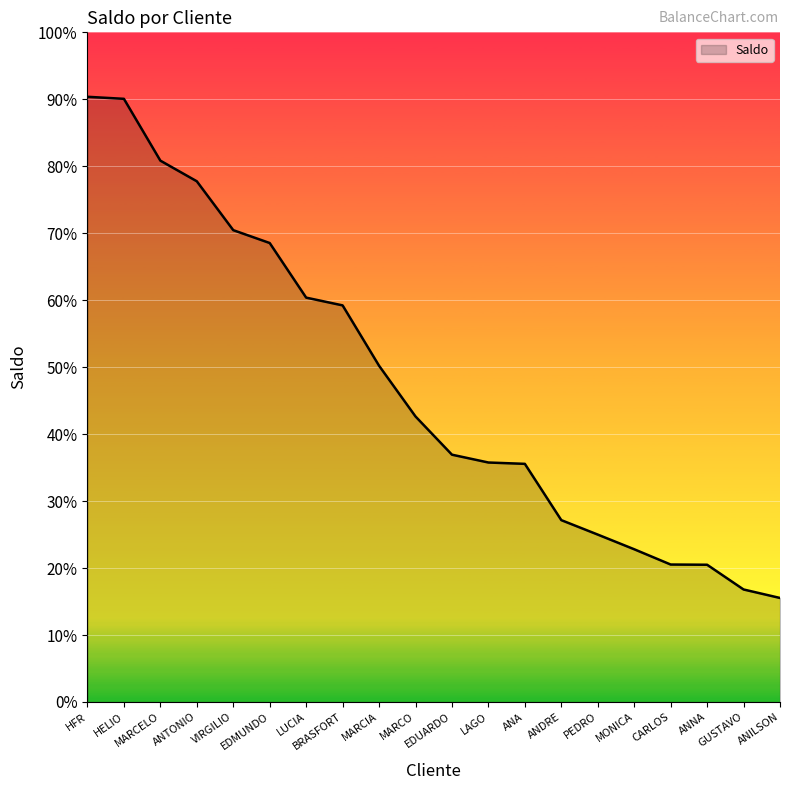

Does the chart display data point markers on the line(s)?

No